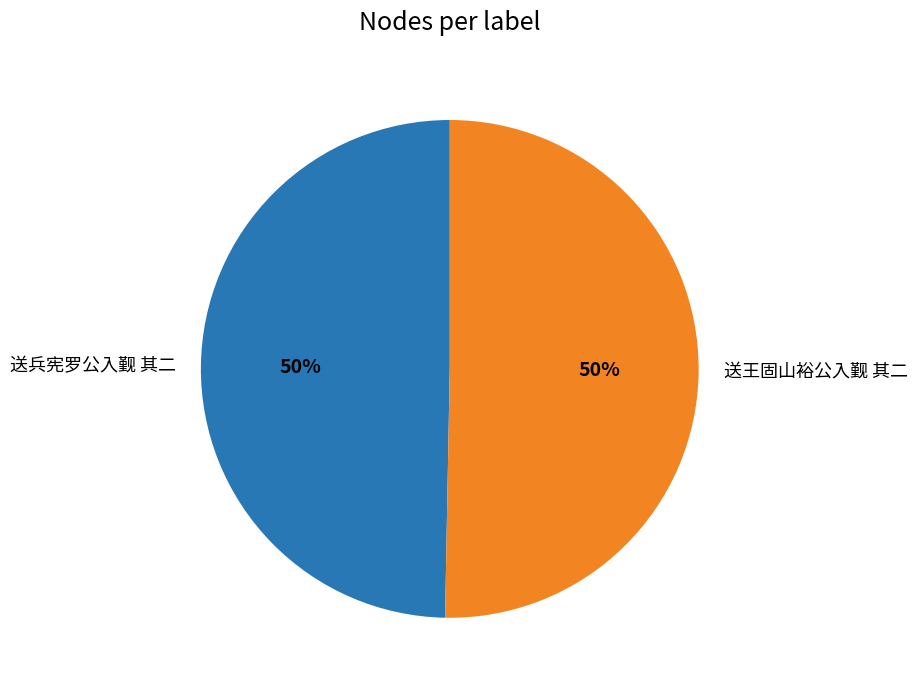

The 送兵宪罗公入觐 其二 slice represents 50% of the pie. True or false?

True